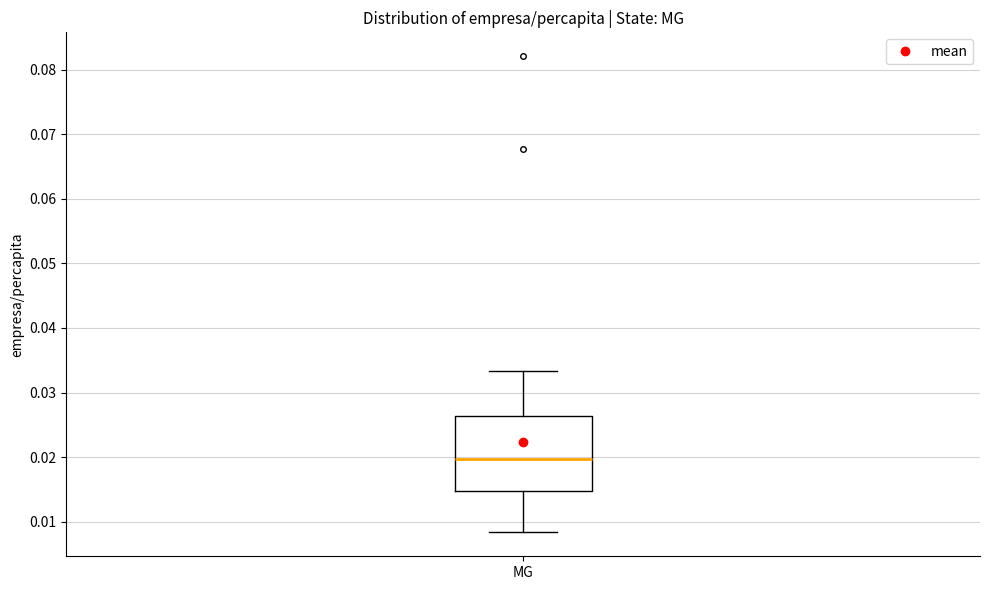

Where does the median line of the box for MG sit on the y-axis? The values are not printed on the chart, so give them approximately, as read against the axis.

0.020